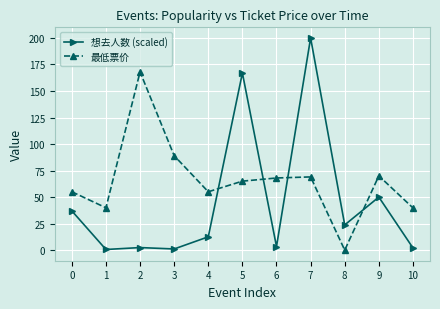

Which series ends up on top after the final intersection of 想去人数 (scaled) and 最低票价?

最低票价